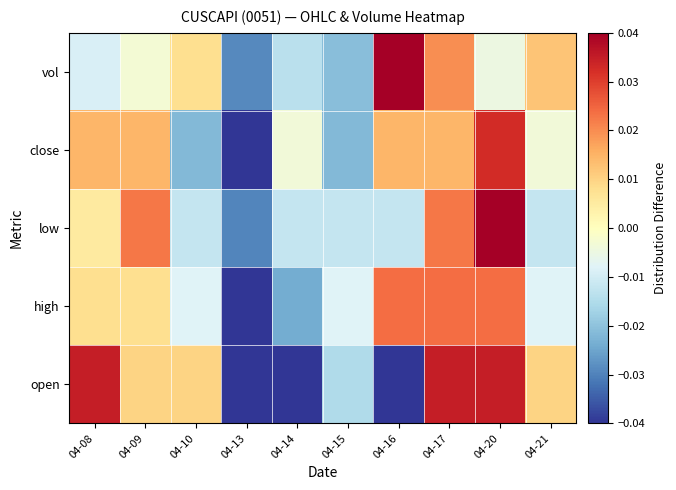

How many series are shown in this chart?

5